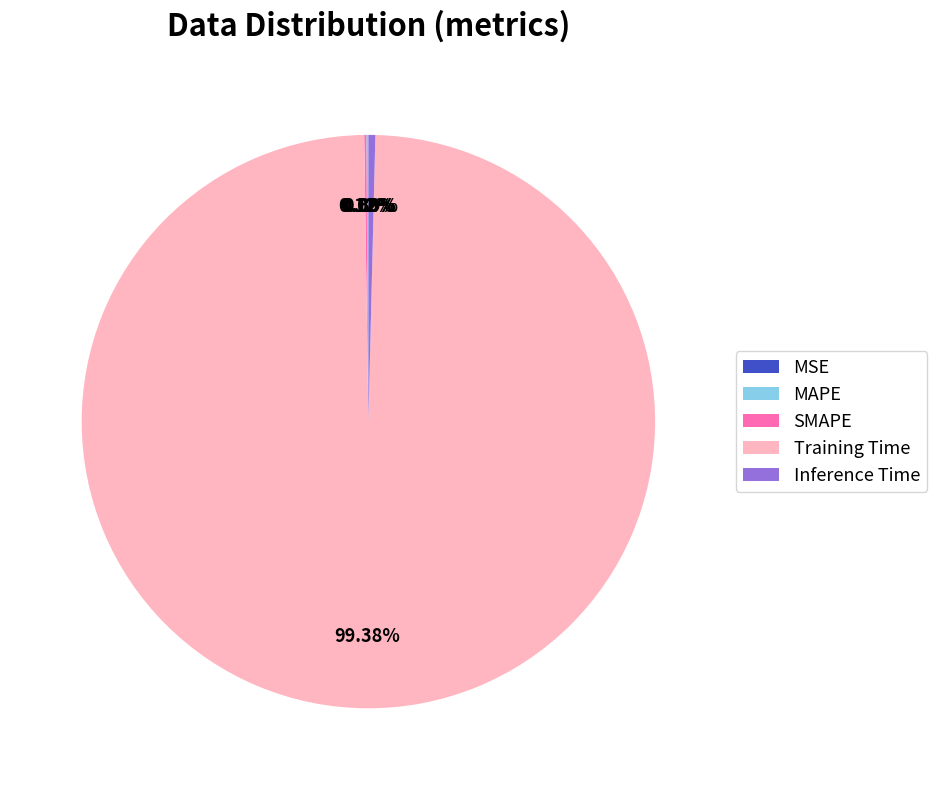

Which category has the biggest portion of the pie?

Training Time